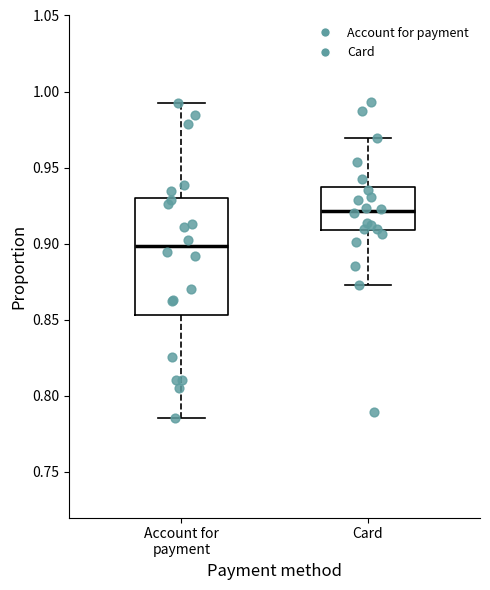

Which box's median line is the highest?

Card